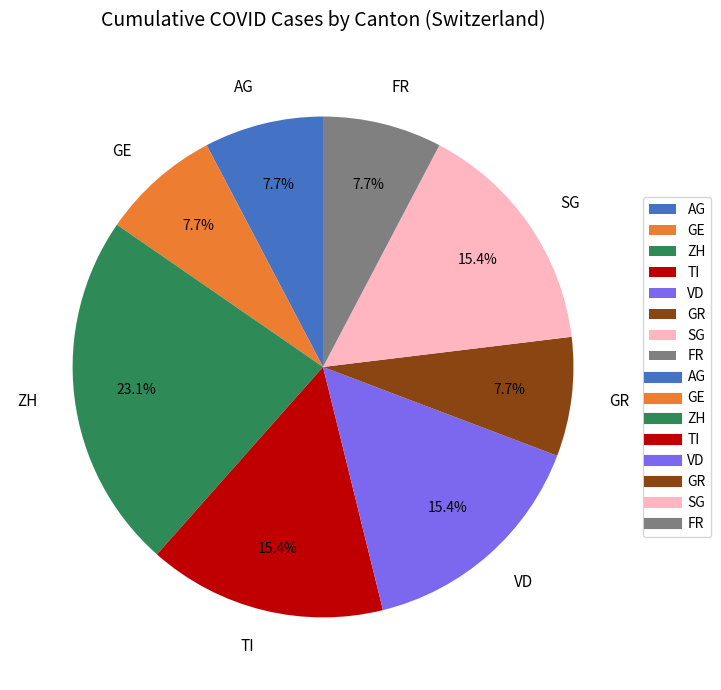

Do TI and GE together represent more than half of the pie?

No